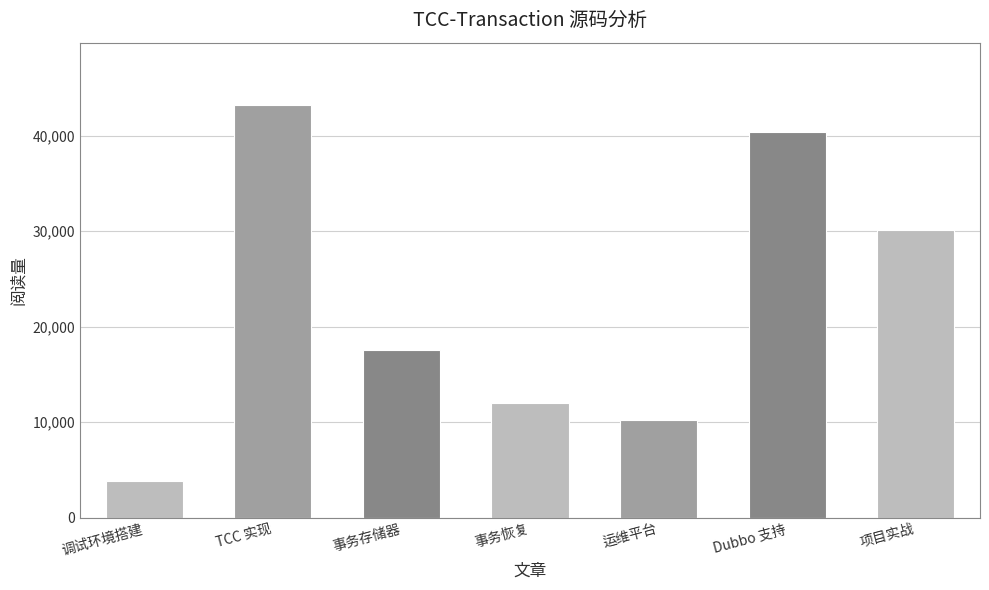

List the labels in order of value, smallest first.

调试环境搭建, 运维平台, 事务恢复, 事务存储器, 项目实战, Dubbo 支持, TCC 实现